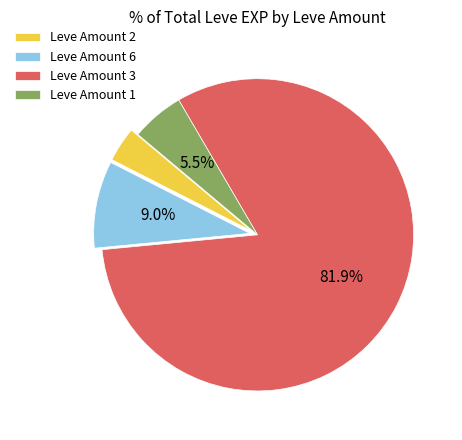

Is there any slice that represents more than half of the pie?

Yes